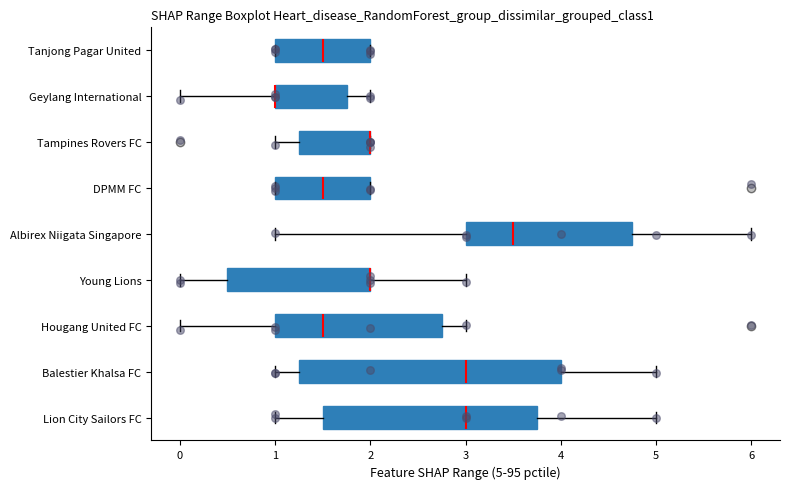

Reading bottom to top, read every box against the x-axis: the position of its median line, the range the box covers, and the ends of its whiskers. The values are not printed on the chart, so give them approximately, as read against the axis.

Lion City Sailors FC: median 3.0, box 1.5 to 3.8, whiskers 1.0 to 5.0
Balestier Khalsa FC: median 3.0, box 1.3 to 4.0, whiskers 1.0 to 5.0
Hougang United FC: median 1.5, box 1.0 to 2.8, whiskers 0.0 to 3.0
Young Lions: median 2.0 (drawn on the box's right edge), box 0.5 to 2.0, whiskers 0.0 to 3.0
Albirex Niigata Singapore: median 3.5, box 3.0 to 4.8, whiskers 1.0 to 6.0
DPMM FC: median 1.5, box 1.0 to 2.0, whiskers 1.0 to 2.0
Tampines Rovers FC: median 2.0 (drawn on the box's right edge), box 1.3 to 2.0, whiskers 1.0 to 2.0
Geylang International: median 1.0 (drawn on the box's left edge), box 1.0 to 1.8, whiskers 0.0 to 2.0
Tanjong Pagar United: median 1.5, box 1.0 to 2.0, whiskers 1.0 to 2.0